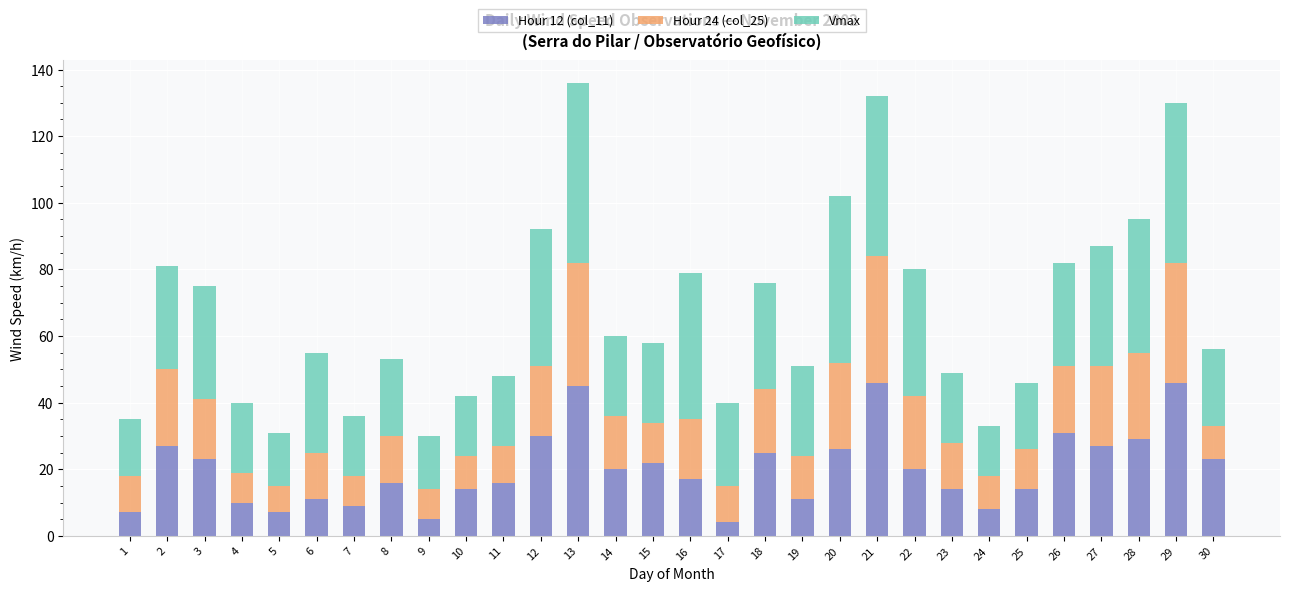

The value of Hour 12 (col_11) at 15 is 35. True or false?

False